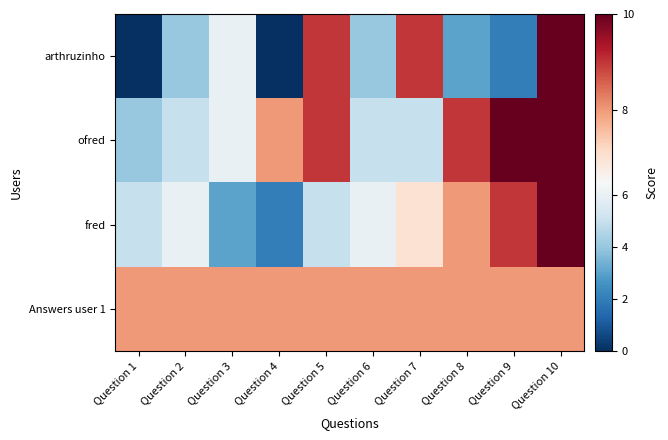

Which has a higher value, Question 7 or Question 3?

Question 7